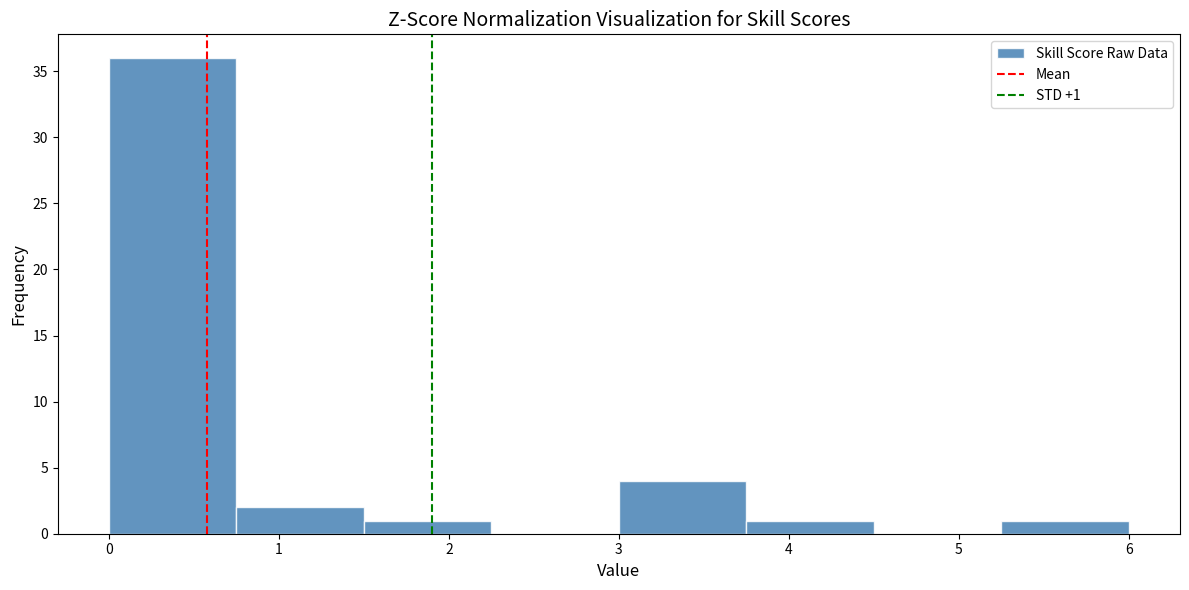

Which range on the x-axis has the tallest bar?

0.00 to 0.75